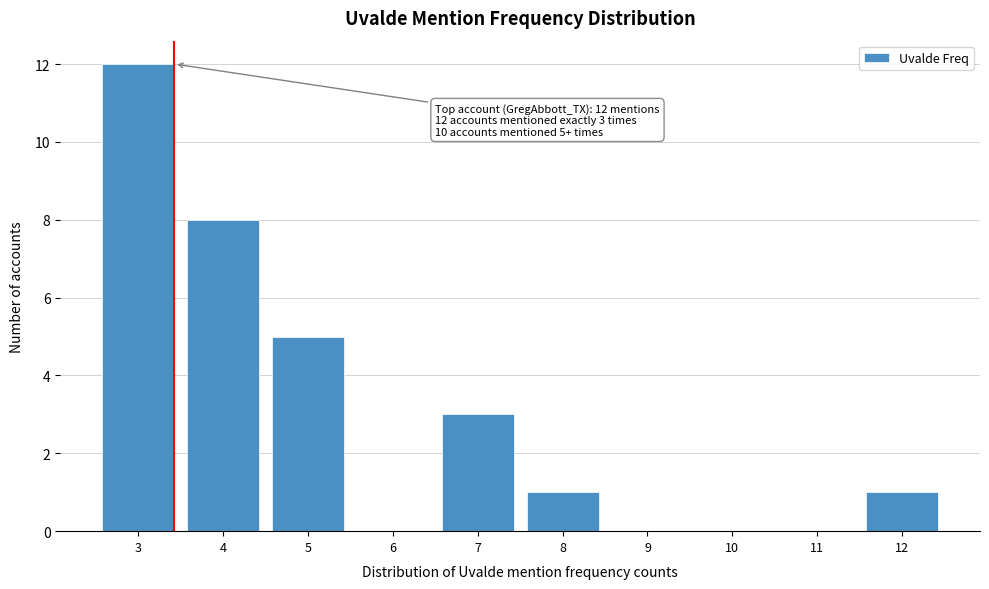

At which label is the value closest to 6?

5